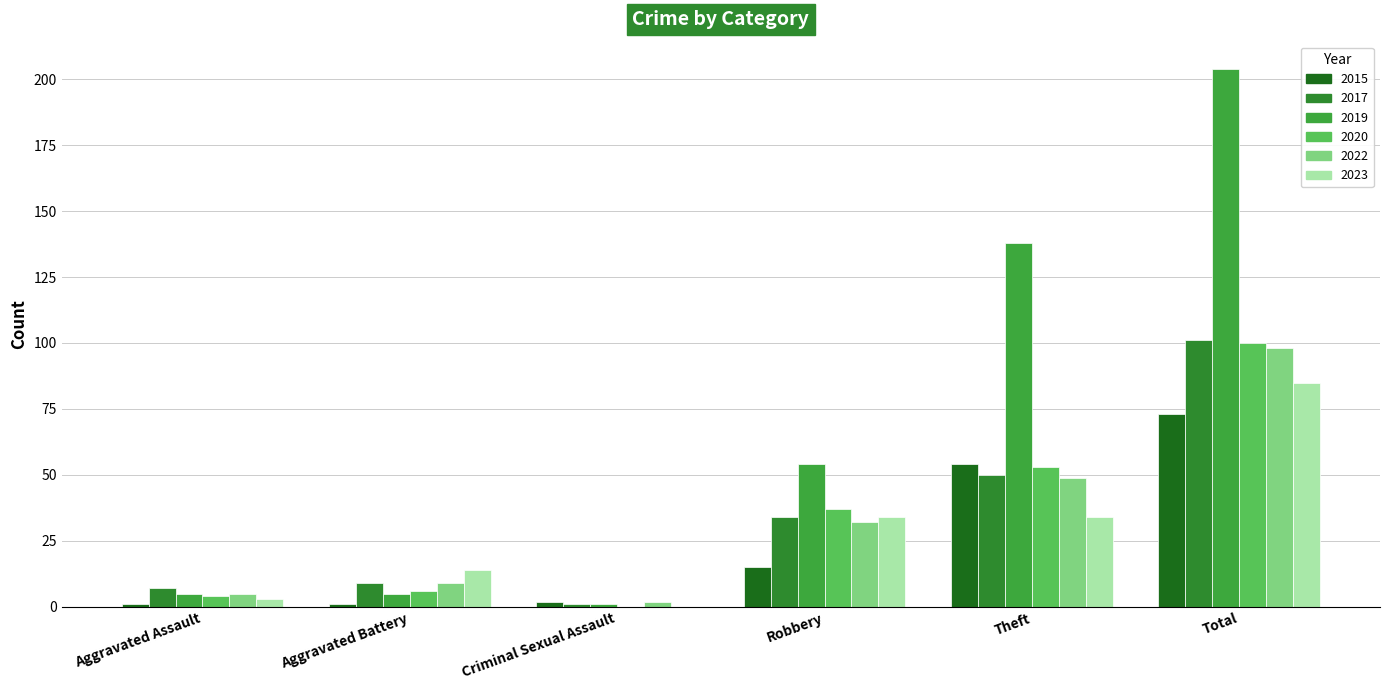

Which series has the largest total across all categories?

2019